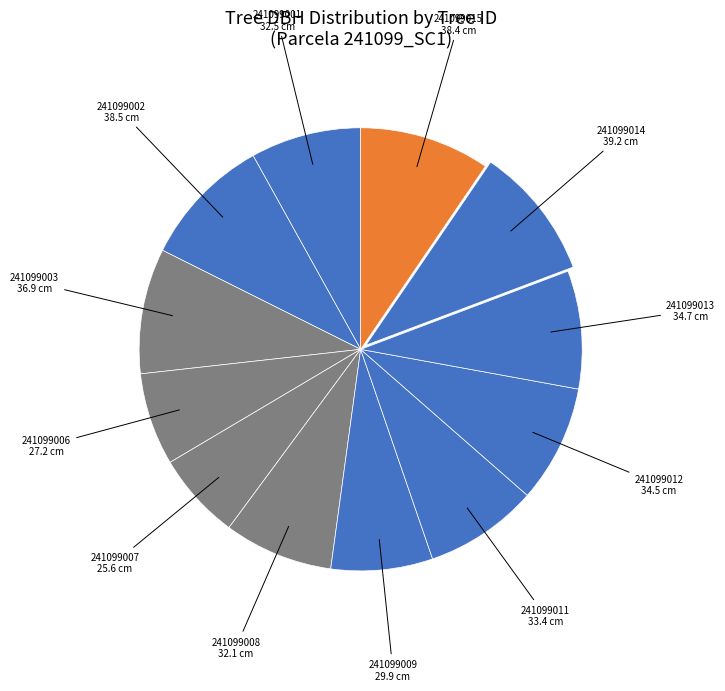

How many slices are in this pie chart?

12